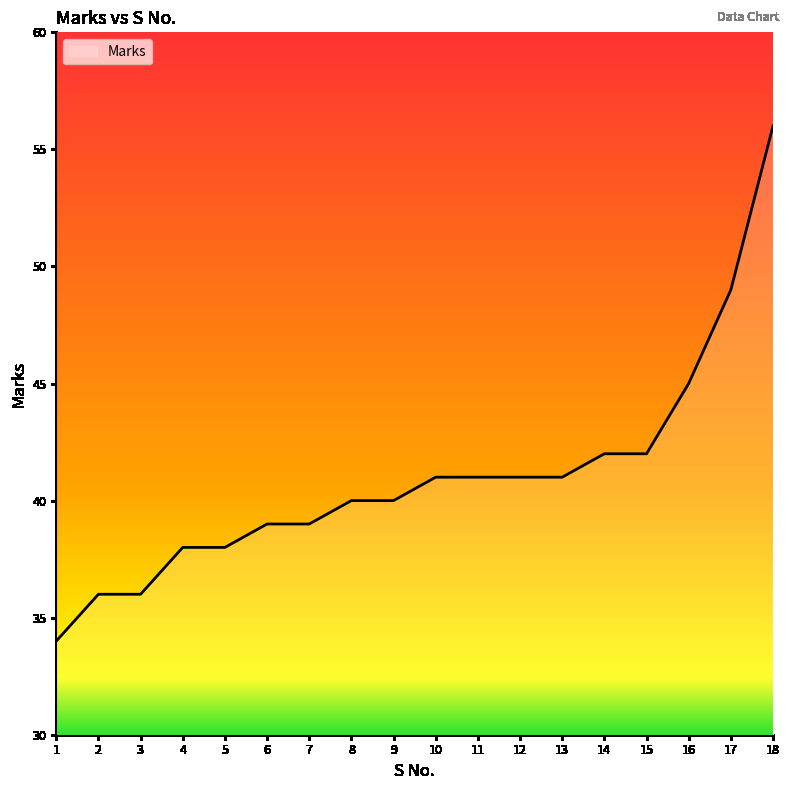

True or false: the data shows 10 at 9.

False